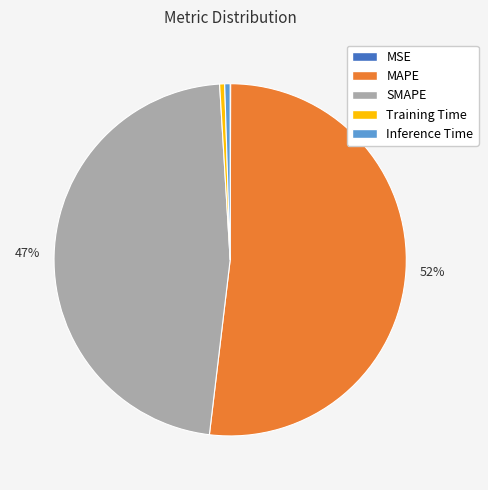

Combined, do Training Time and MAPE account for over 50%?

Yes